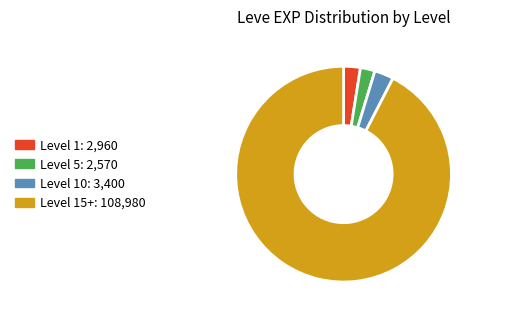

Is there any slice that represents more than half of the pie?

Yes